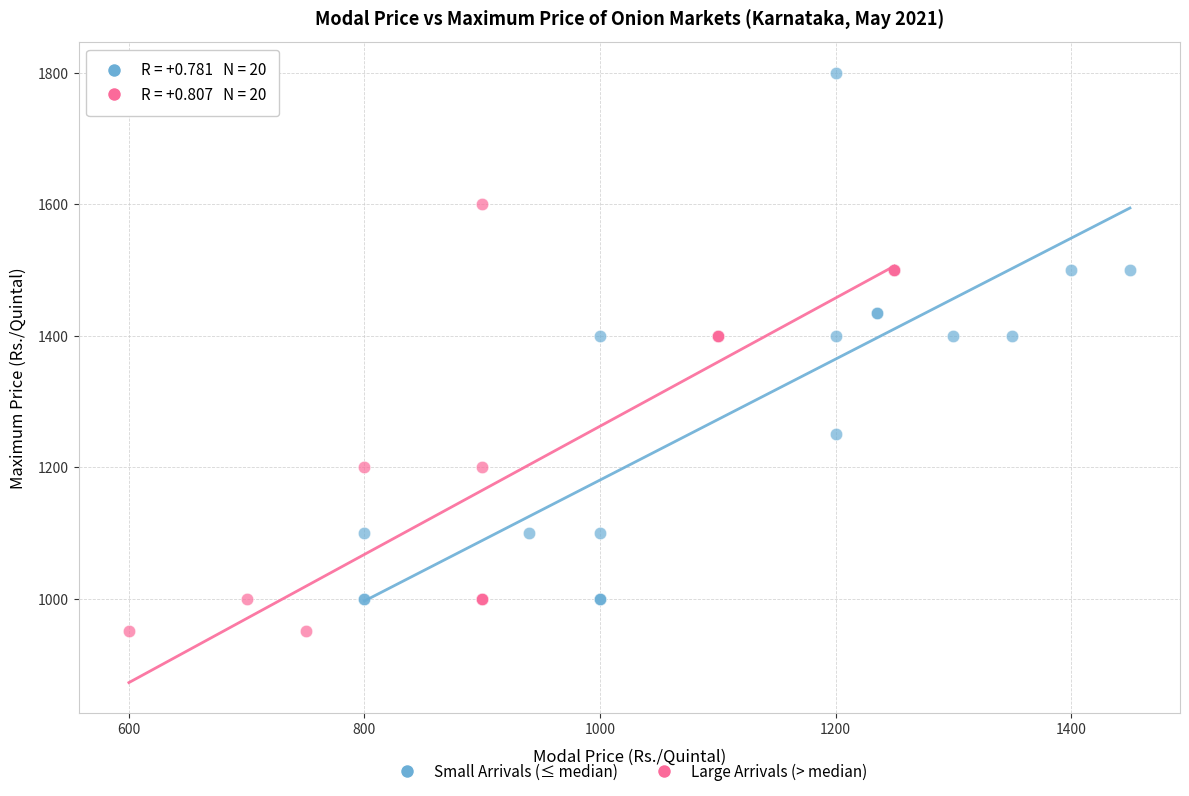

Which series has the largest Y range (max minus min)?

Small Arrivals (≤ median)